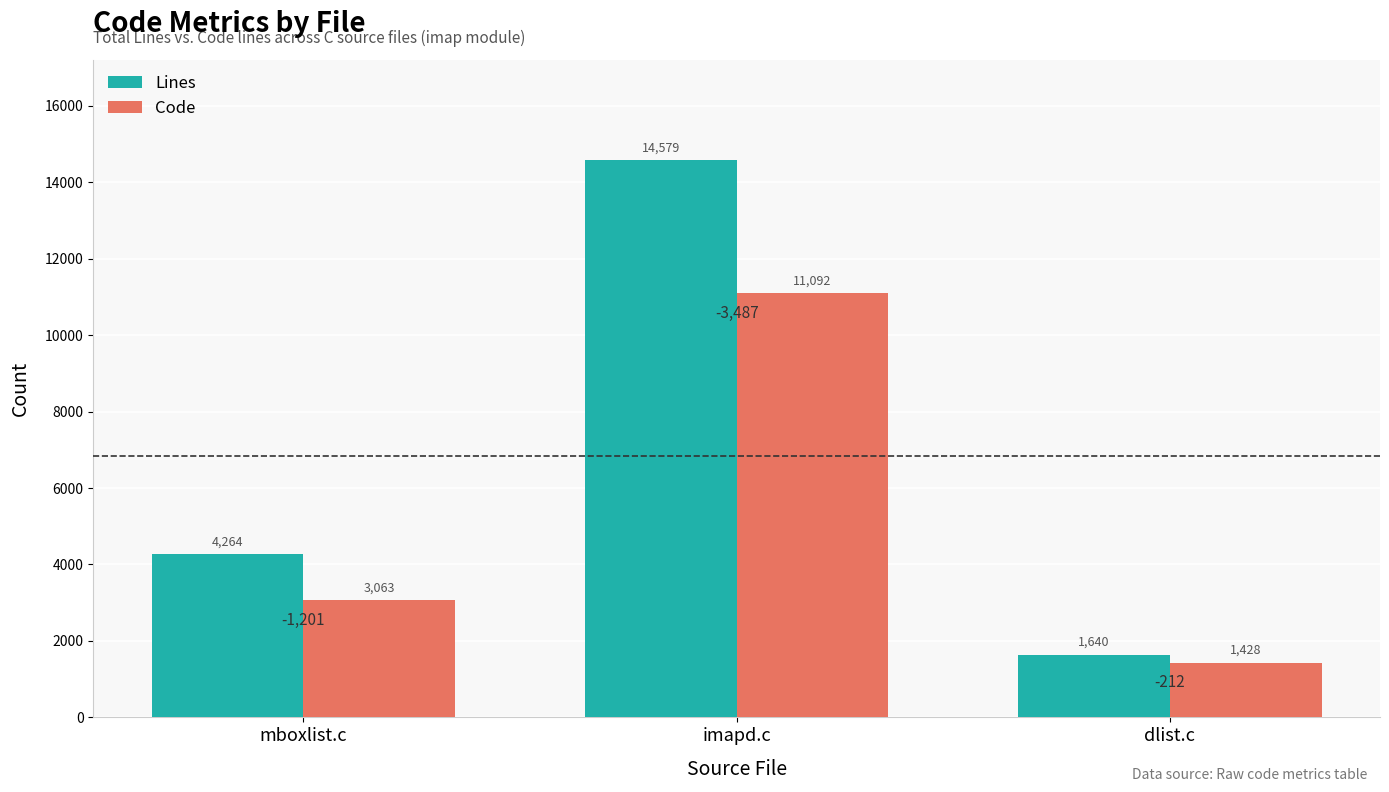

What is the spread (max minus min) of values at imapd.c?

3487